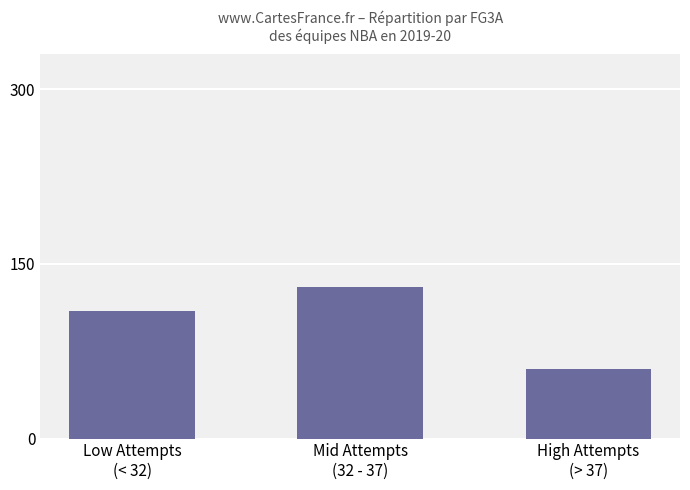

List the labels in order of value, smallest first.

High Attempts
(> 37), Low Attempts
(< 32), Mid Attempts
(32 - 37)